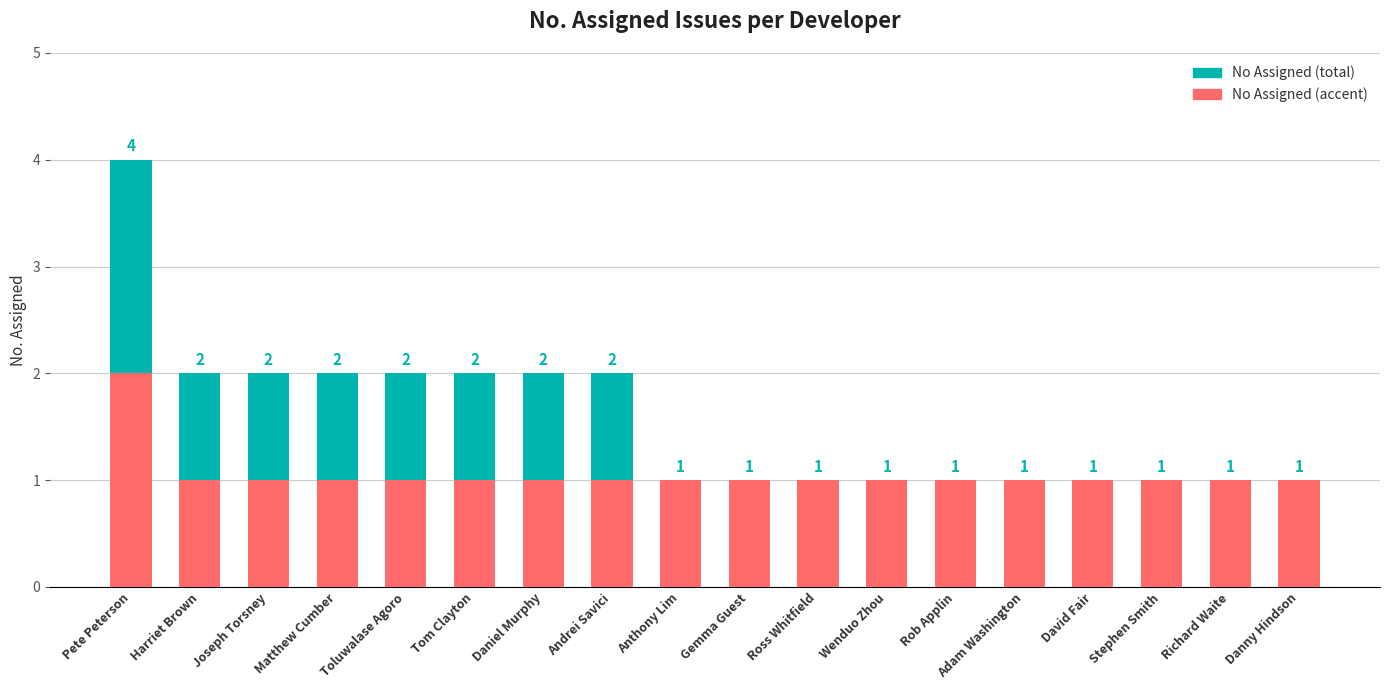

What is the difference between the maximum and minimum values in the Assigned (accent) series?

1